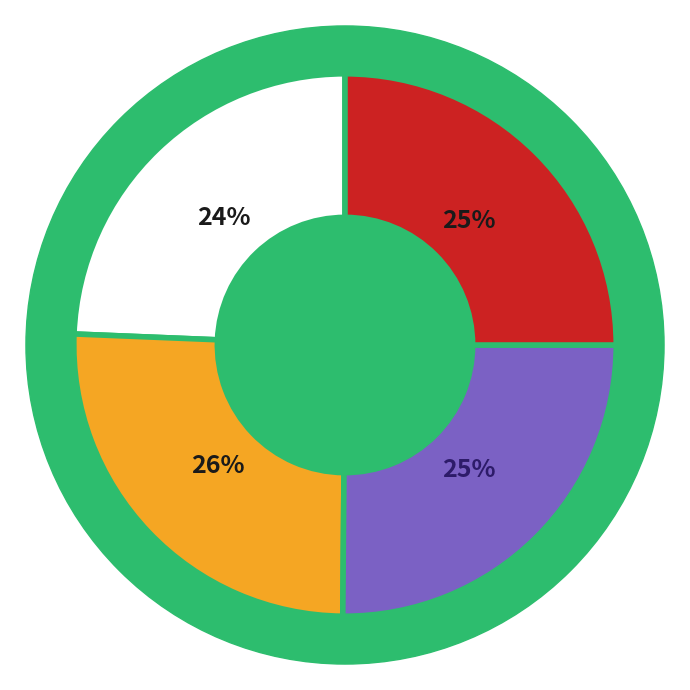

Does 1 account for over 50% of the chart?

No